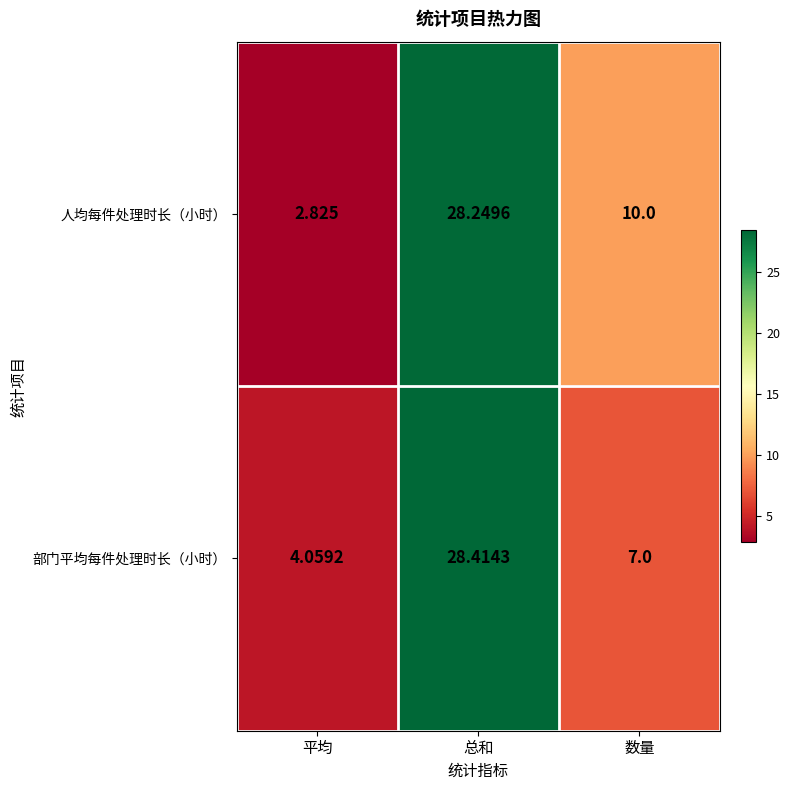

Is the value of 部门平均每件处理时长（小时） at 平均 greater than the value of 人均每件处理时长（小时） at 平均?

Yes